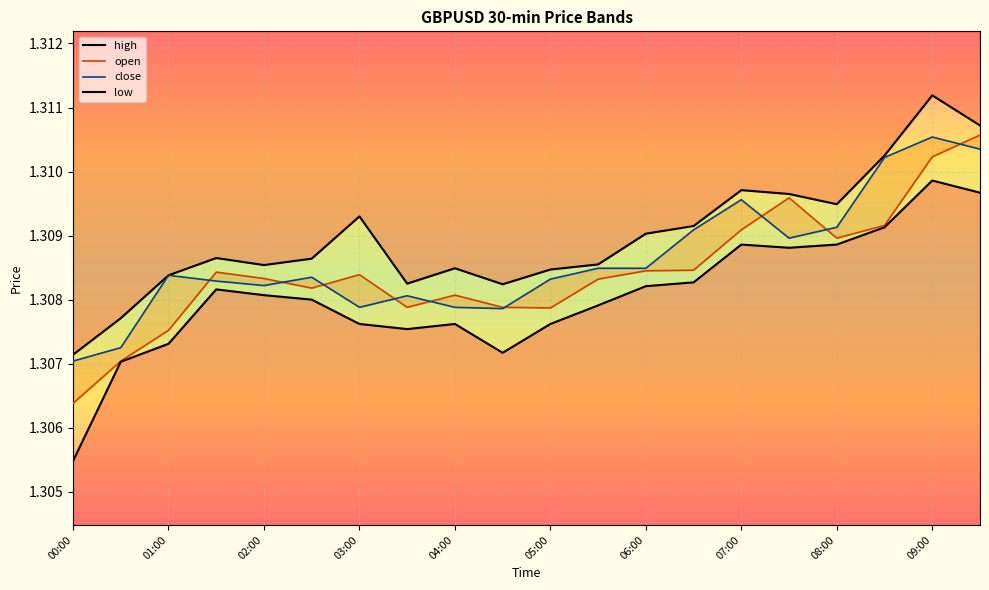

The close series shows 2.1 at 08:00. True or false?

False